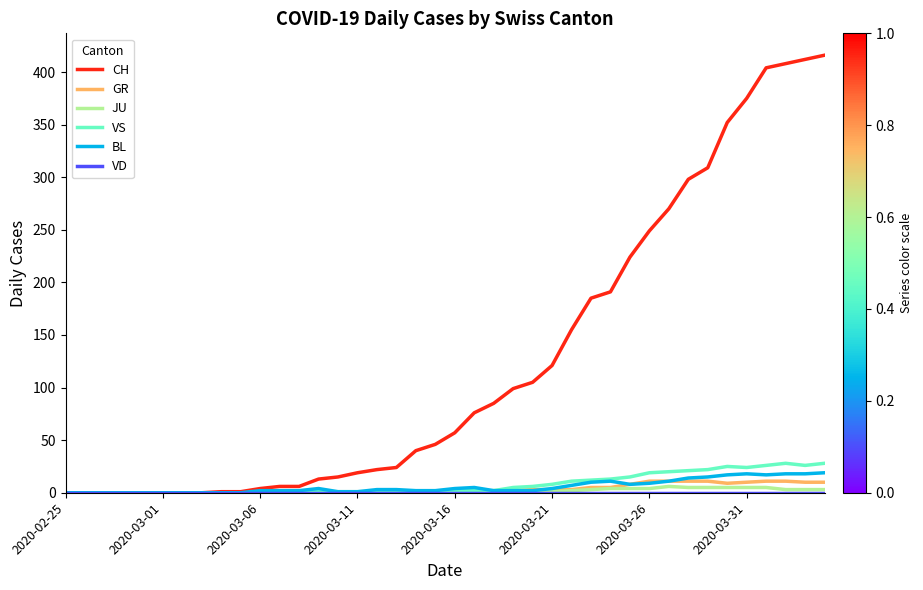

Which series has the largest range (max minus min)?

CH